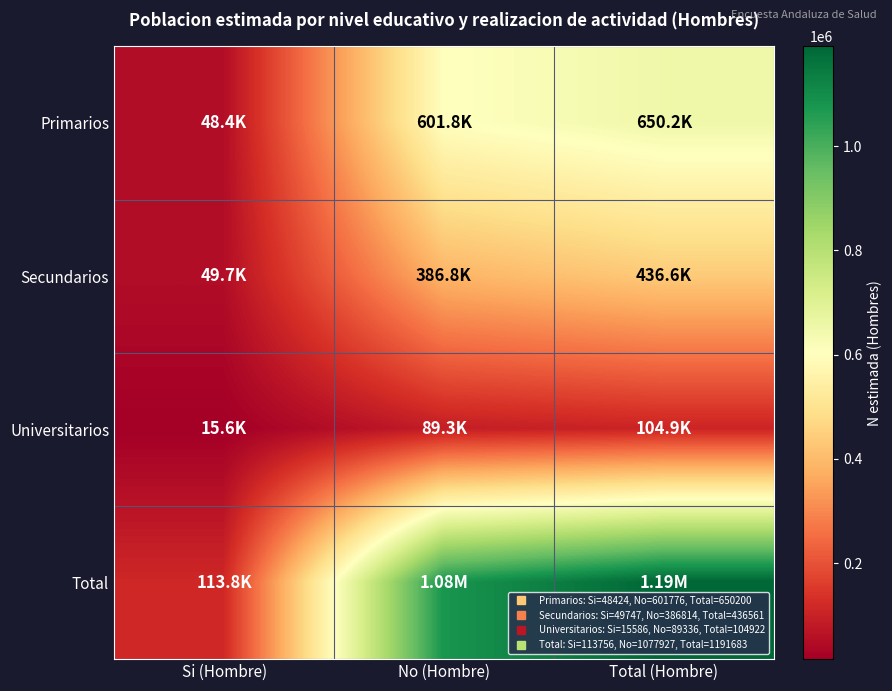

Which series has the largest total across all categories?

Total